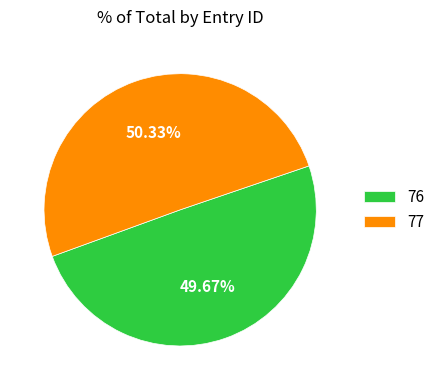

To the nearest percent, what percentage of the pie is 76?

50%